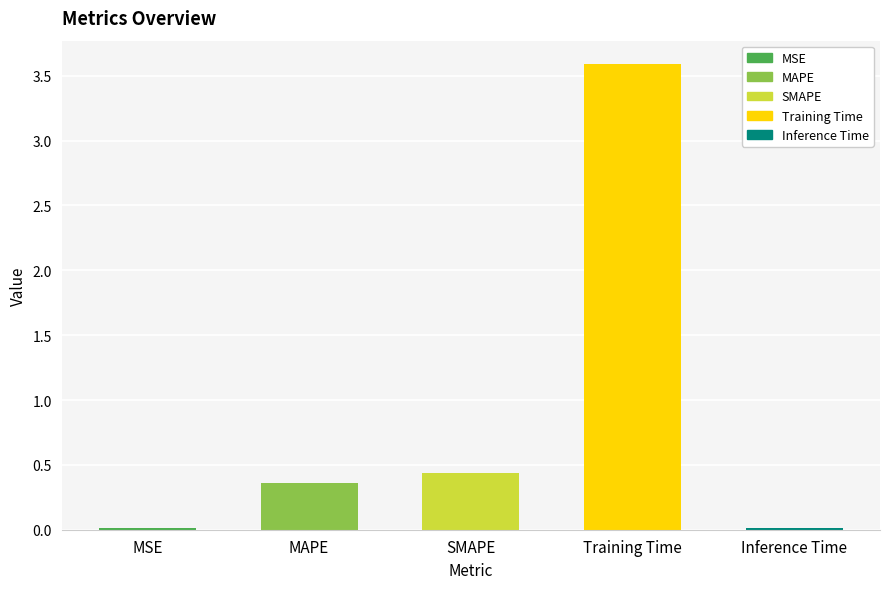

What position from the right is Training Time?

2